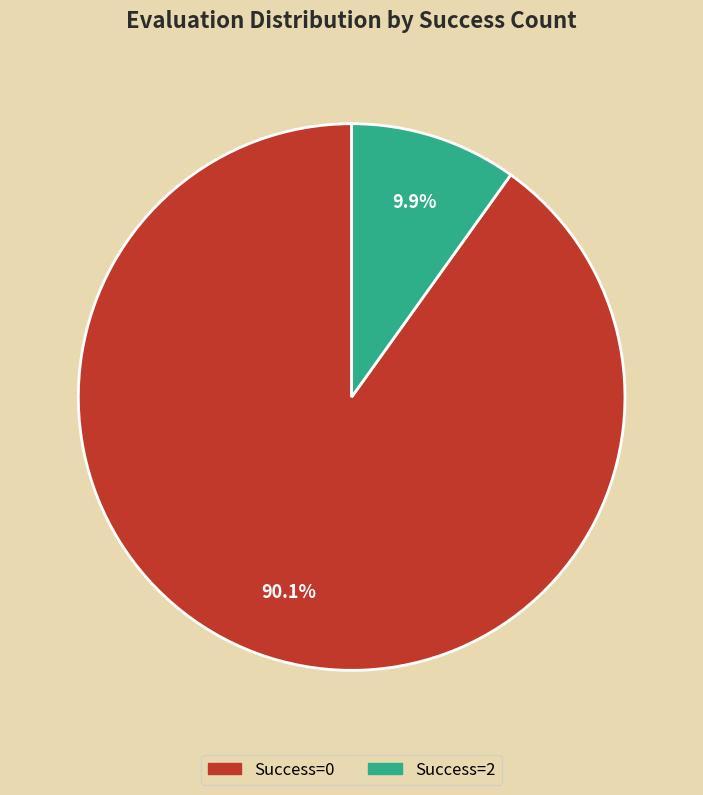

Which has a higher value, Success=2 or Success=0?

Success=0